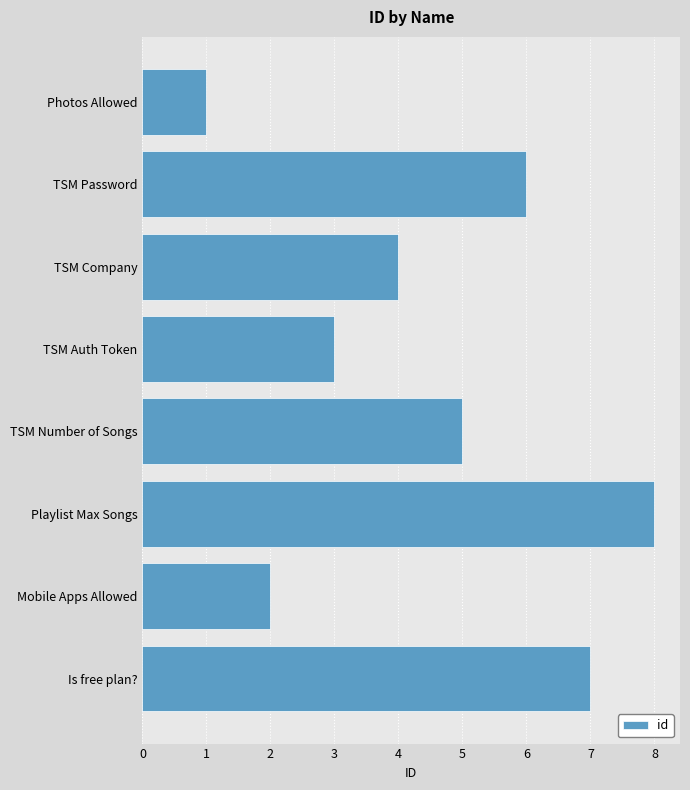

What is the difference between the maximum and second lowest values?

6